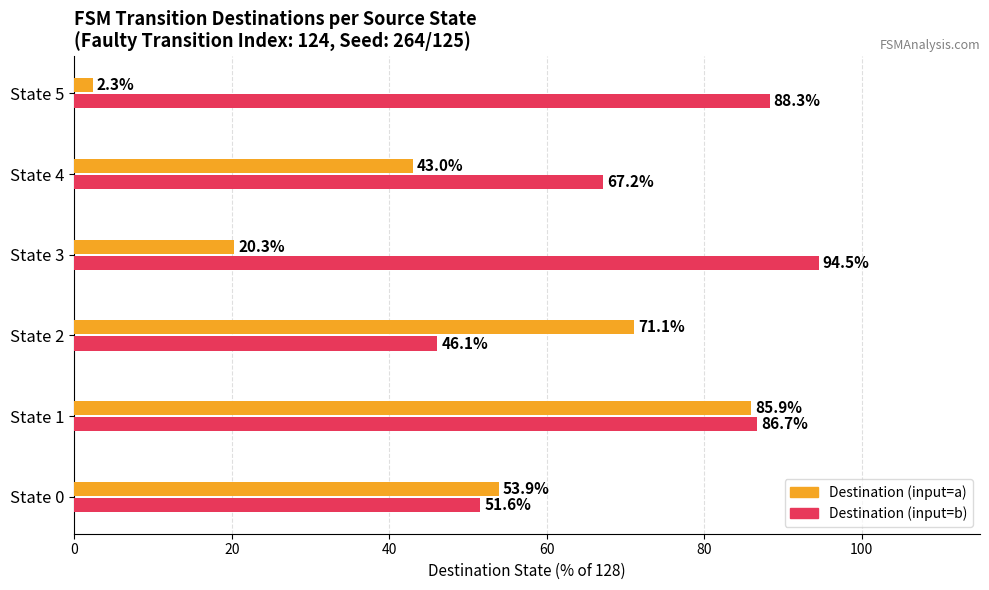

What is the difference between the highest and lowest values at State 1?

0.8